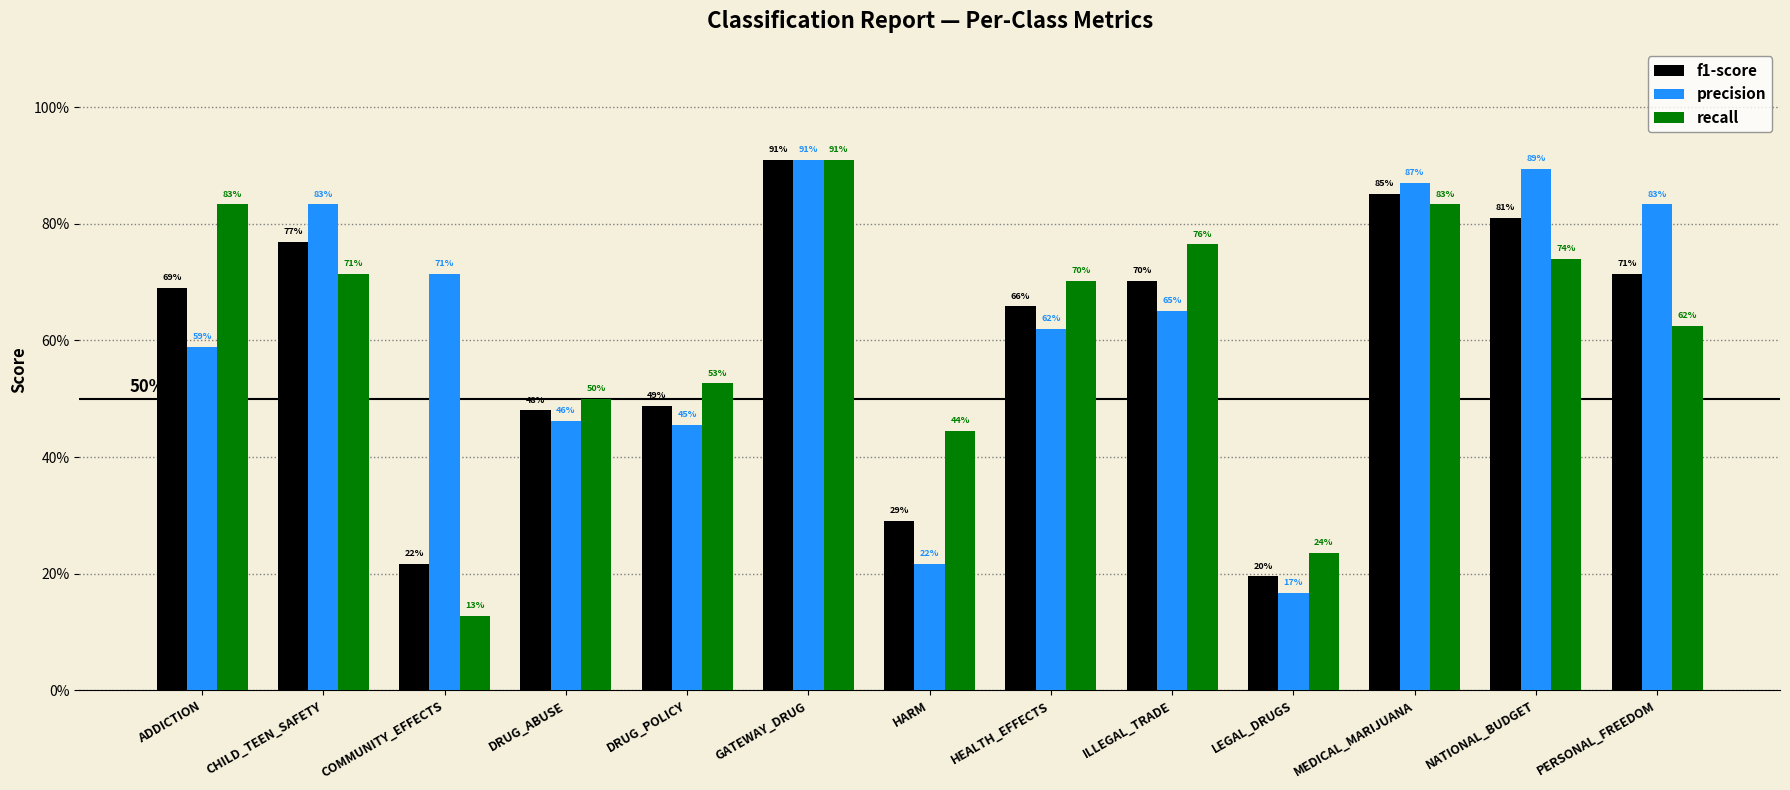

What are all the series names shown in the legend?

f1-score, precision, recall